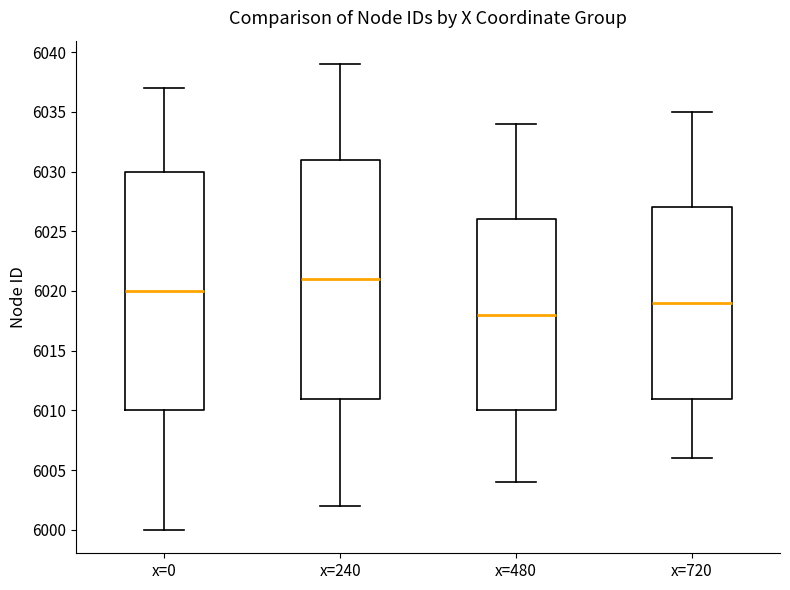

Which box has the highest median line?

x=240